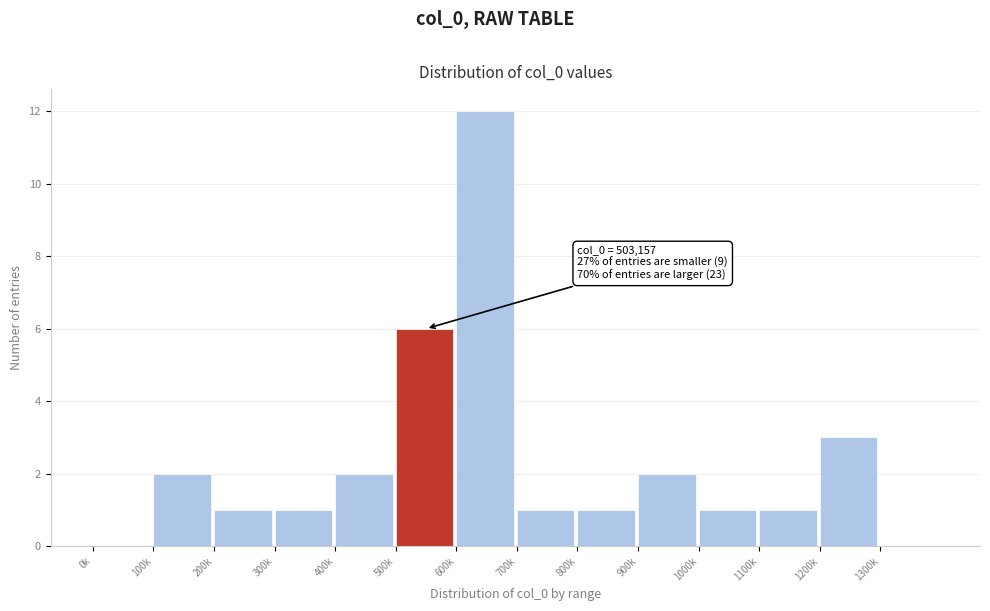

Reading right to left, what are all the values shown in this chart?

1300k=0	1200k=3	1100k=1	1000k=1	900k=2	800k=1	700k=1	600k=12	500k=6	400k=2	300k=1	200k=1	100k=2	0k=0